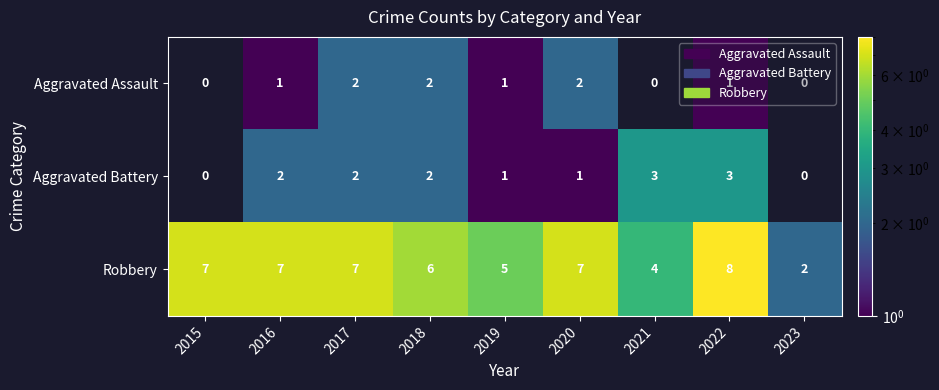

How many Robbery values are between 5 and 7?

6